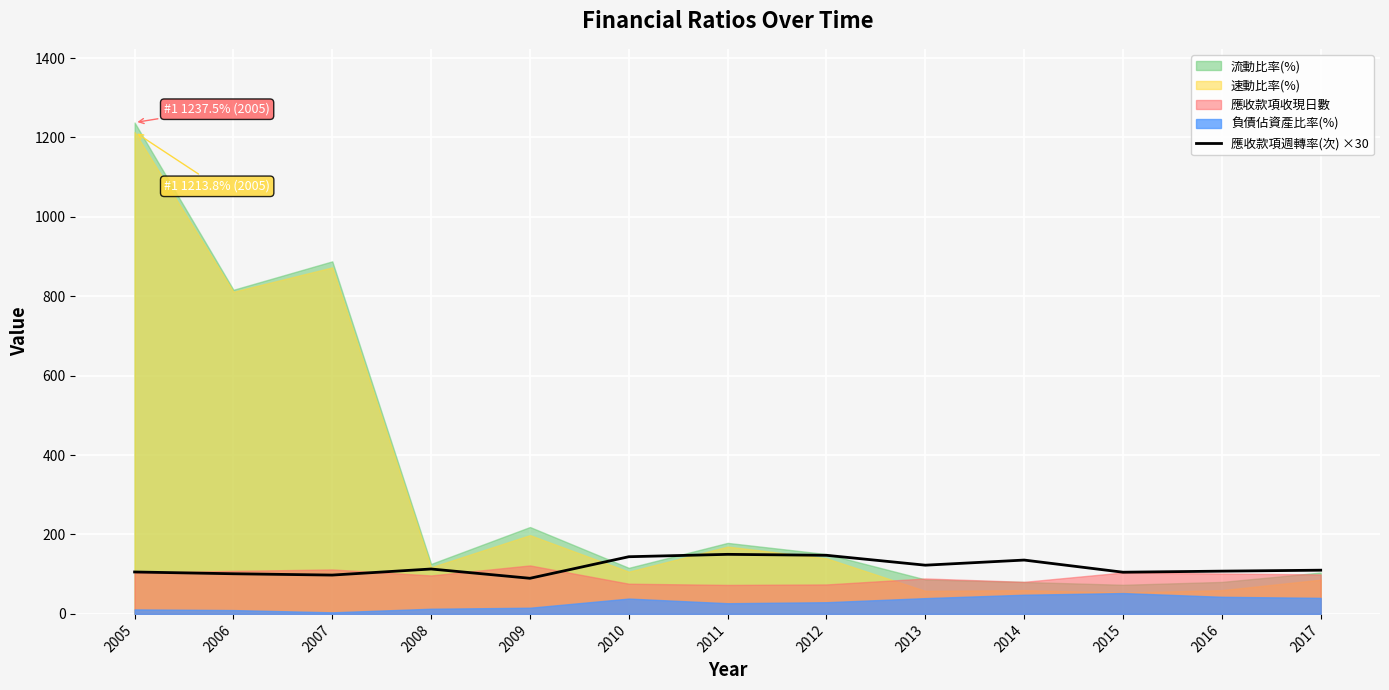

The value of 應收款項週轉率(次) ×30 at 2006 is 175.0. True or false?

False